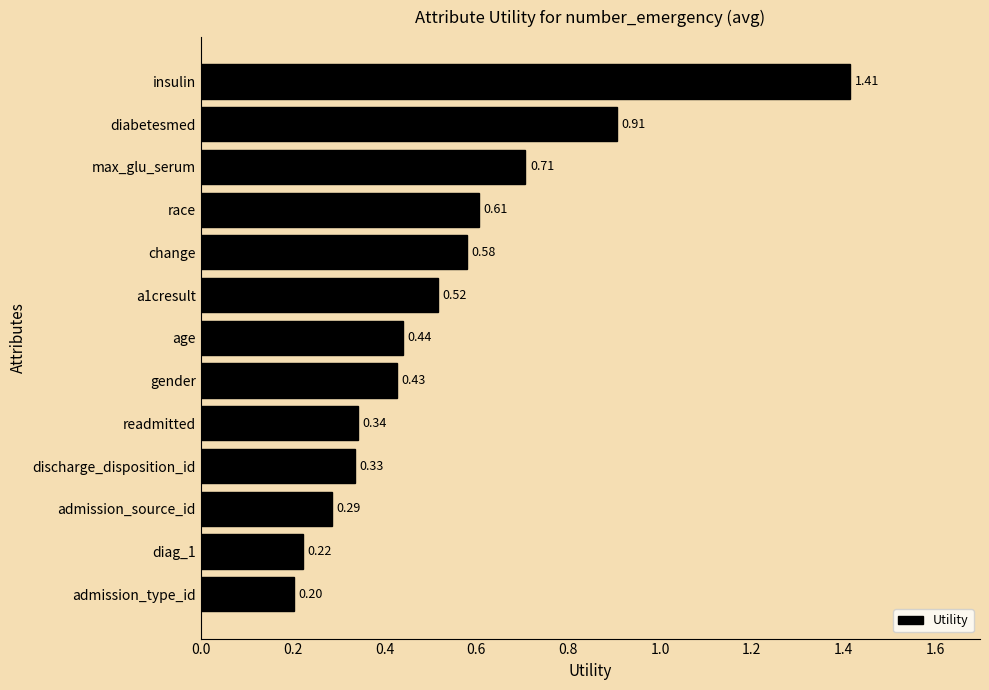

What is the sum of the values at change and diag_1?

0.8